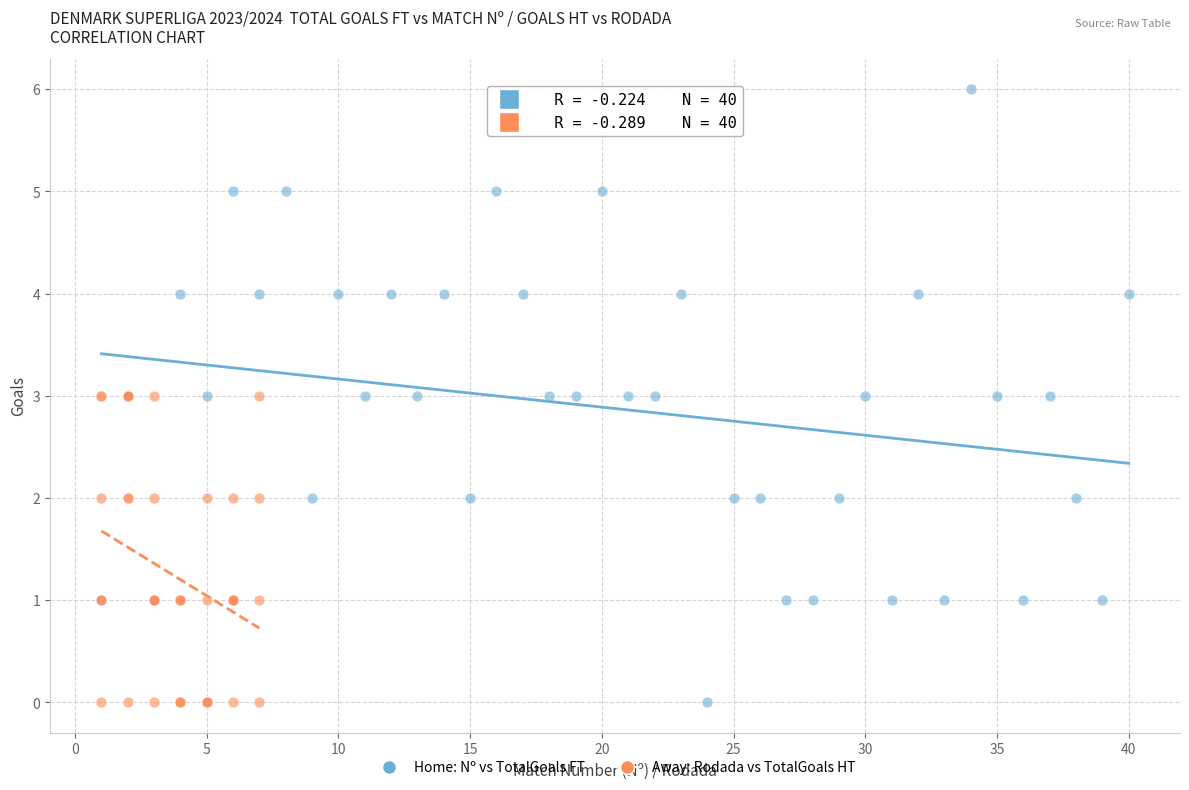

What are all the series names shown in the legend?

Home: Nº vs TotalGoals FT, Away: Rodada vs TotalGoals HT